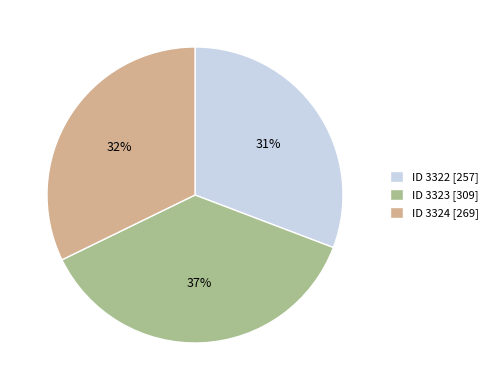

Between ID 3323 [309] and ID 3322 [257], which is larger?

ID 3323 [309]